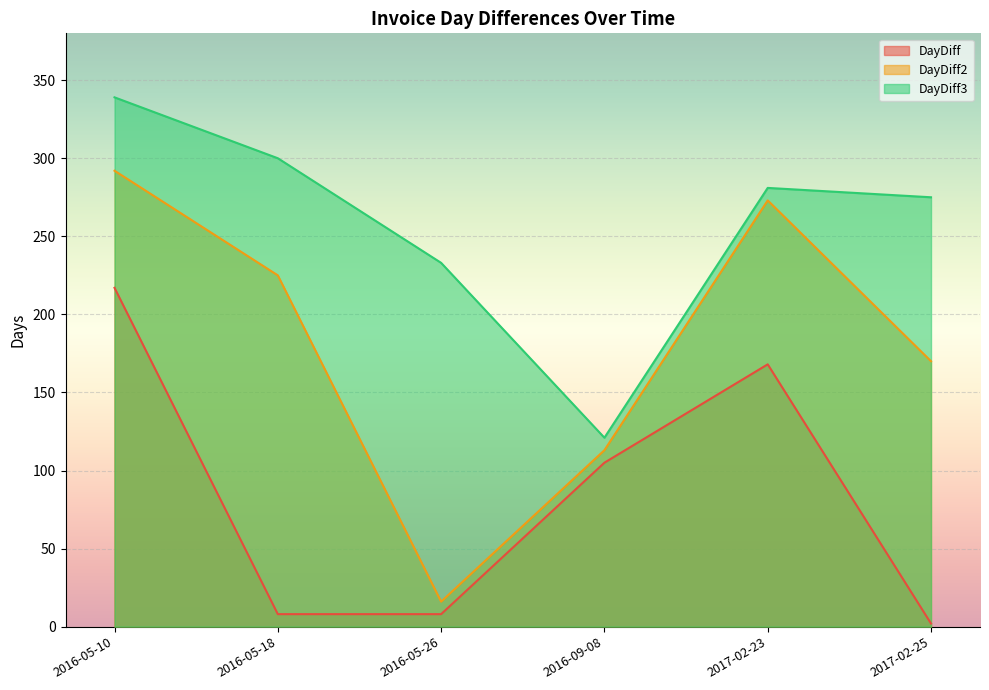

What is the lowest value of the DayDiff2 series?

16